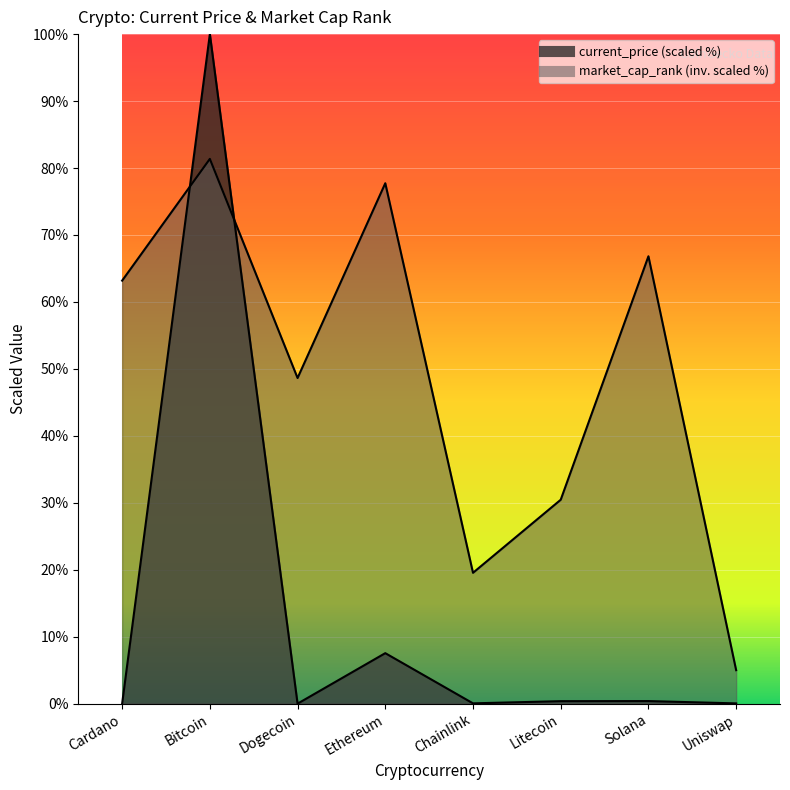

Count the number of categories in the chart.

8